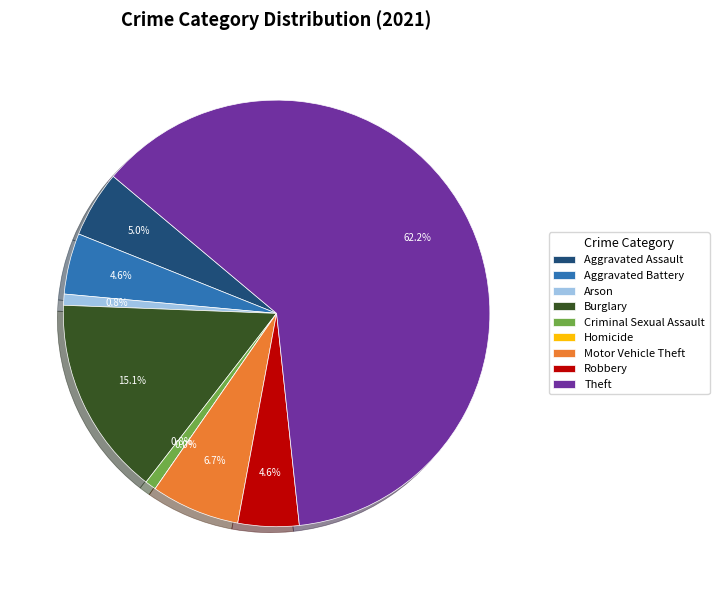

Is there a majority slice in this chart?

Yes